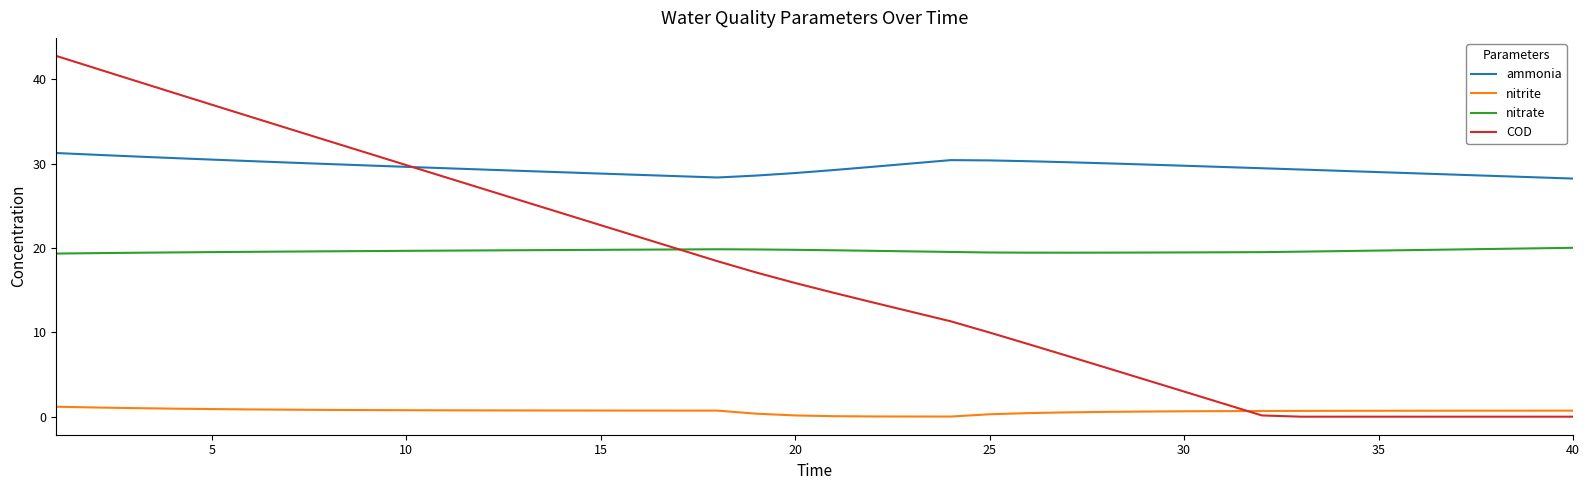

True or false: nitrate and ammonia intersect in this chart.

False